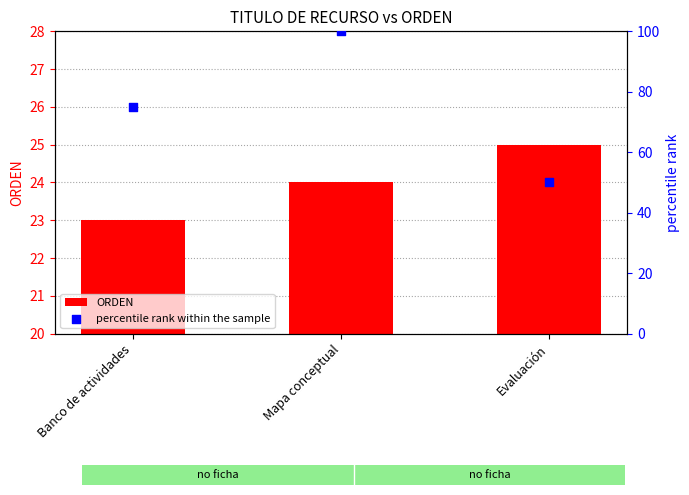

Which series contains the lowest Y value?

ORDEN